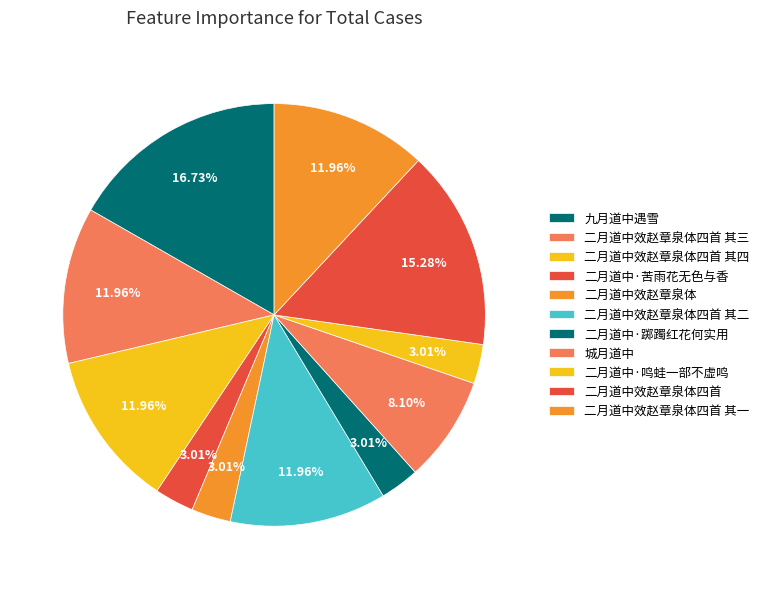

Combined, do 九月道中遇雪 and 二月道中效赵章泉体四首 其四 account for over 50%?

No